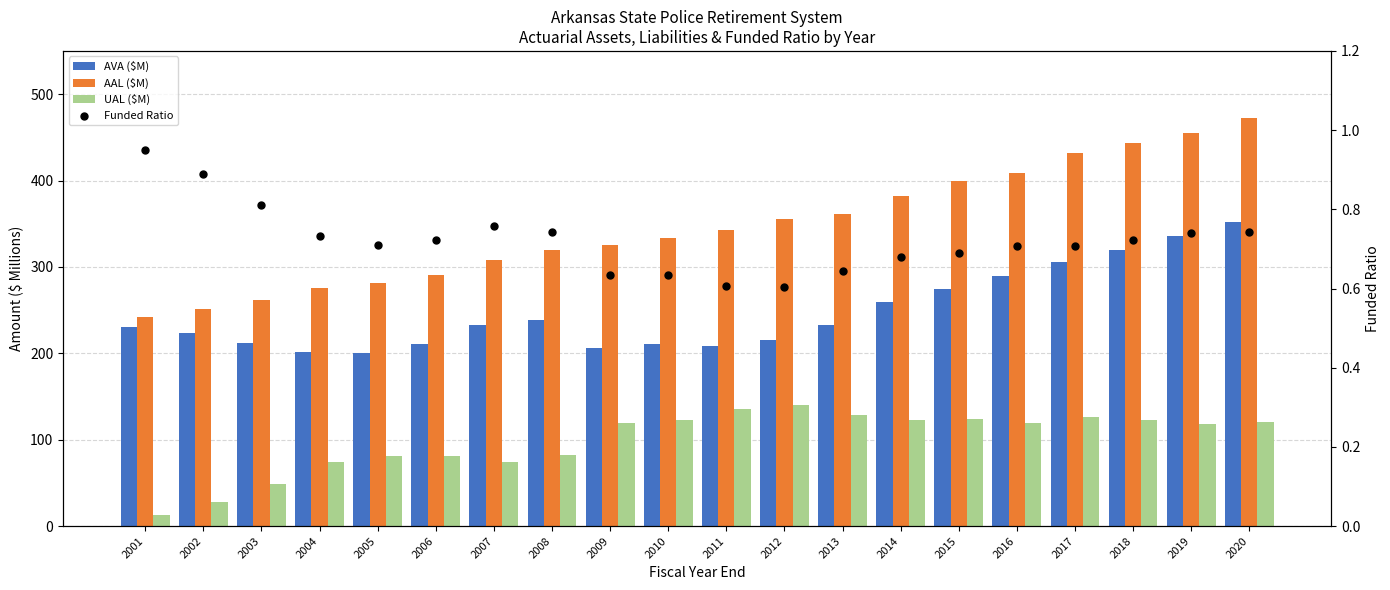

What is the total value across all series at 2001?

485.6